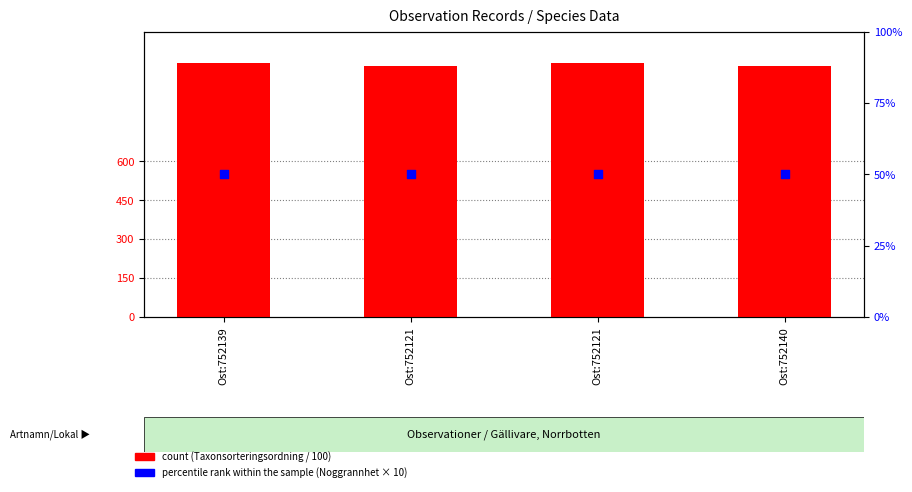

Which series has the largest total across all categories?

count